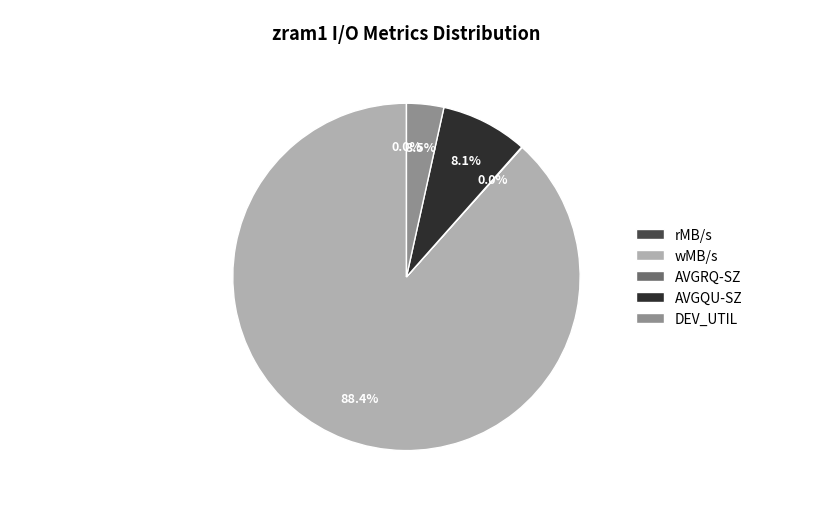

Between AVGQU-SZ and wMB/s, which is larger?

wMB/s